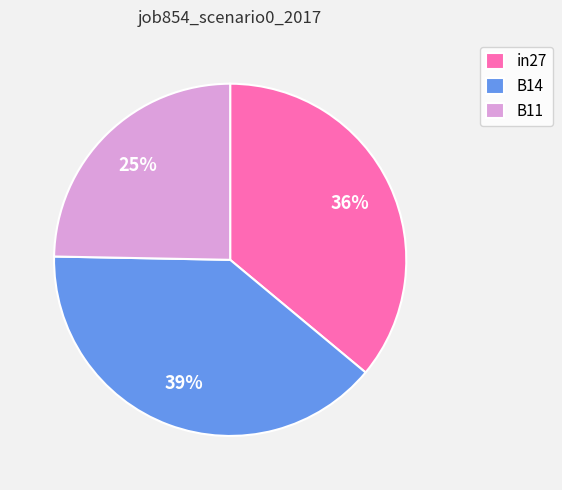

Which slice is the smallest?

B11